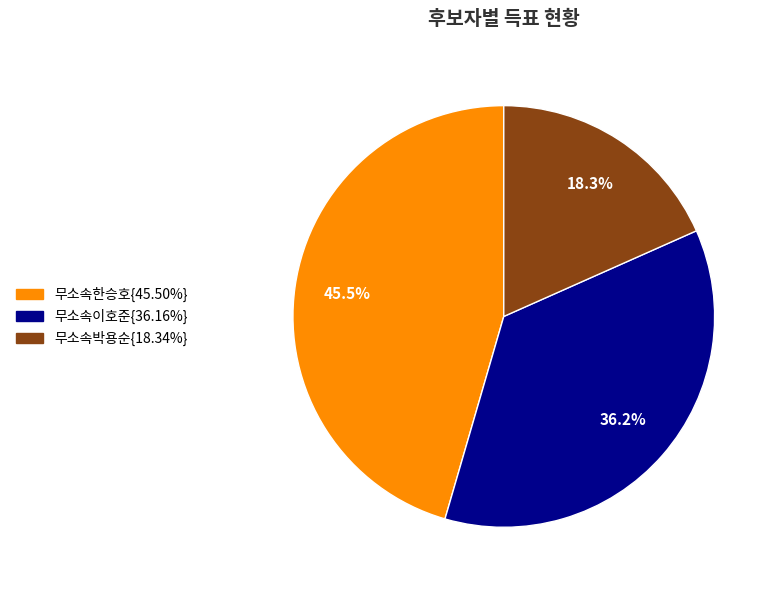

Is there a majority slice in this chart?

No